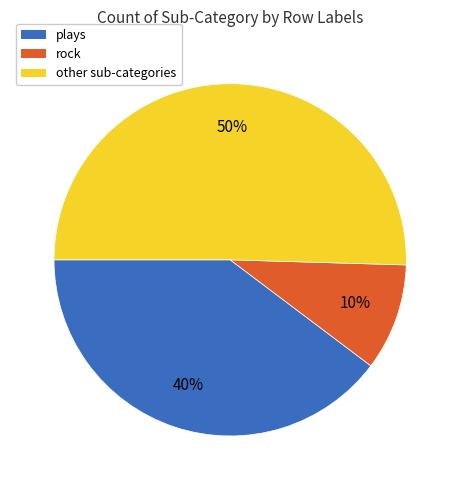

To the nearest percent, what is the average slice percentage?

33%